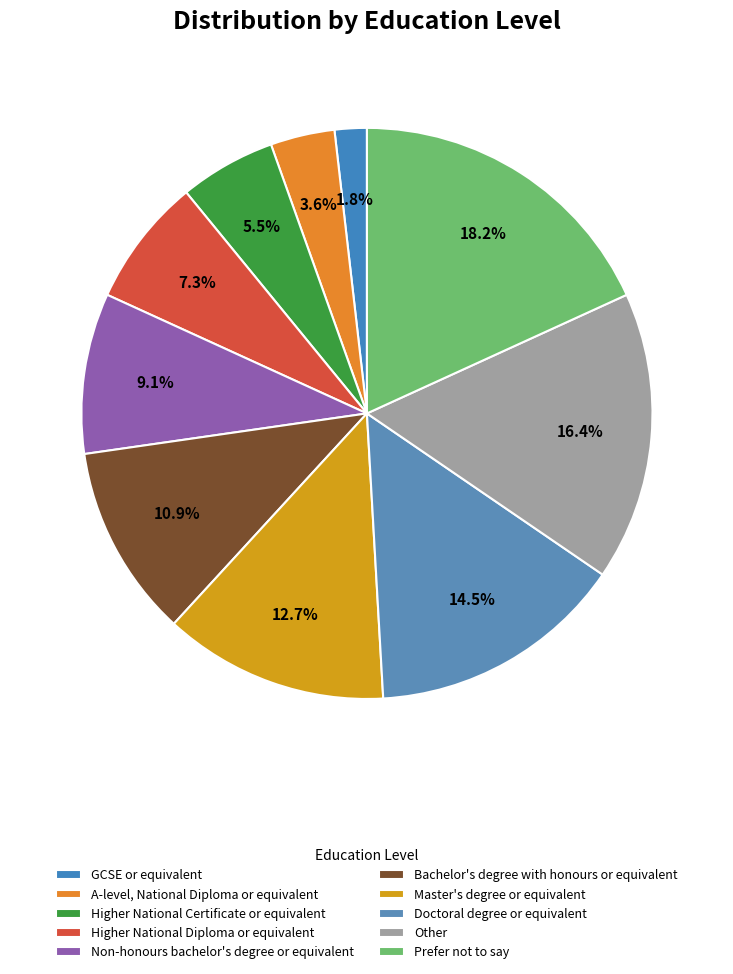

How many segments does this pie chart have?

10